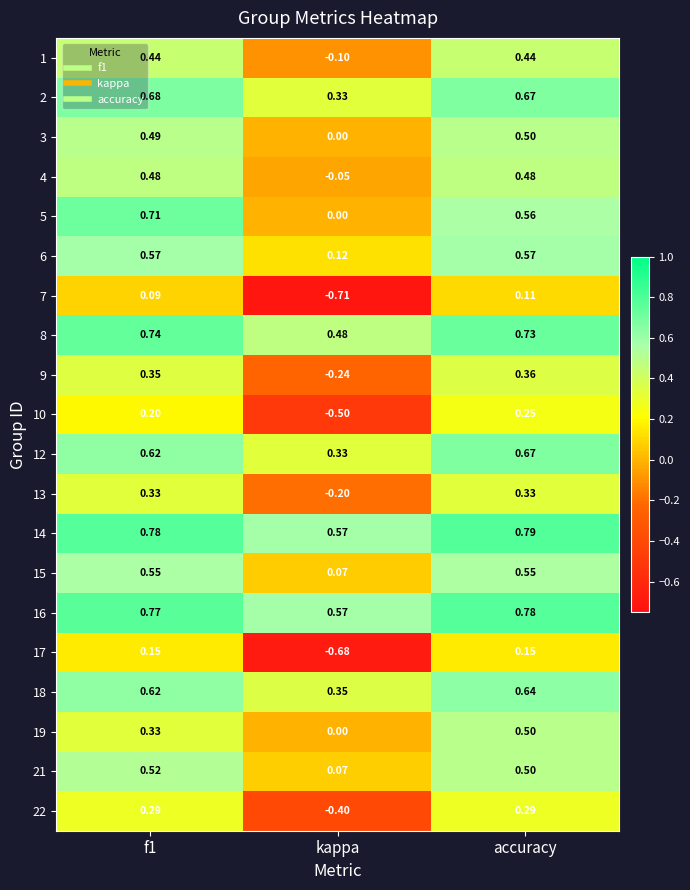

At which category is the sum across all series the highest?

accuracy